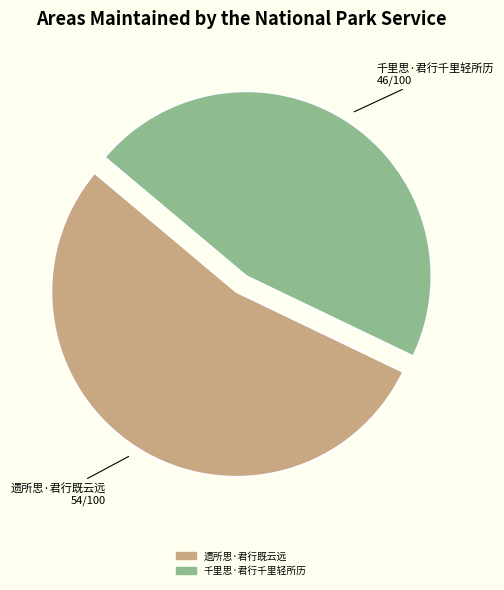

True or false: 遗所思·君行既云远 accounts for 54% of the total.

True